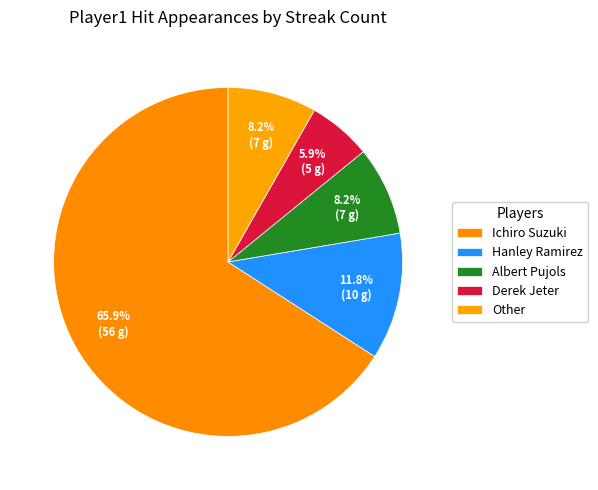

Does Albert Pujols represent more than half of the total?

No